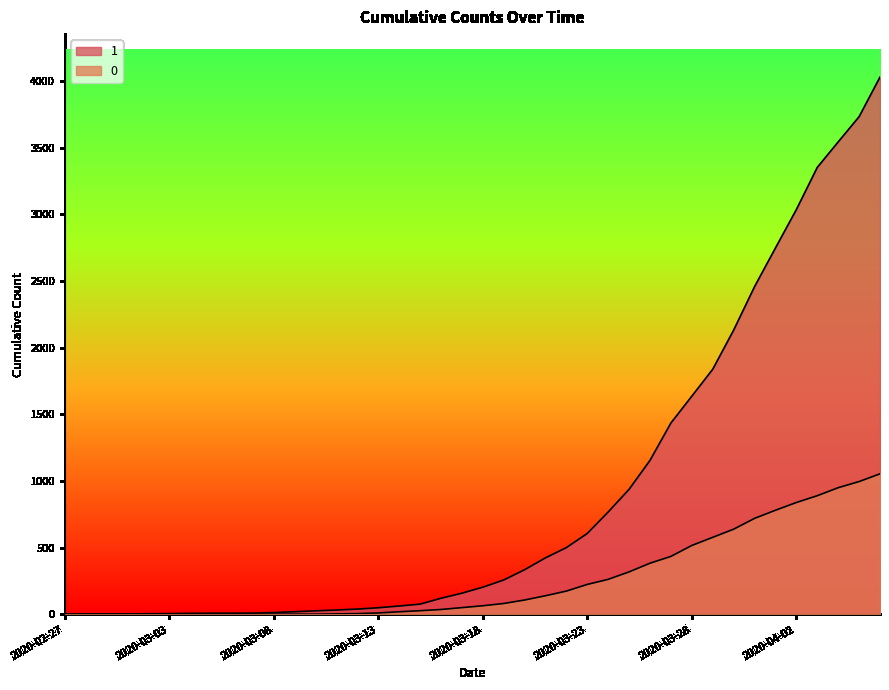

What is the sum of the 1 values at 2020-03-16 and 2020-04-06?

4149